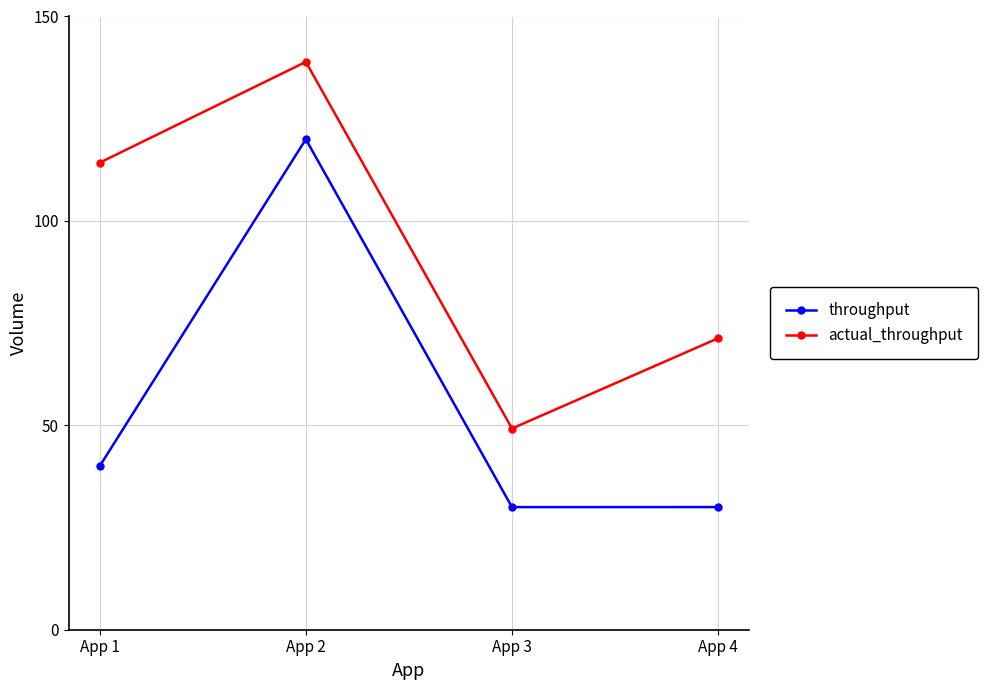

In throughput, how many points are higher than both neighbors (excluding endpoints)?

1